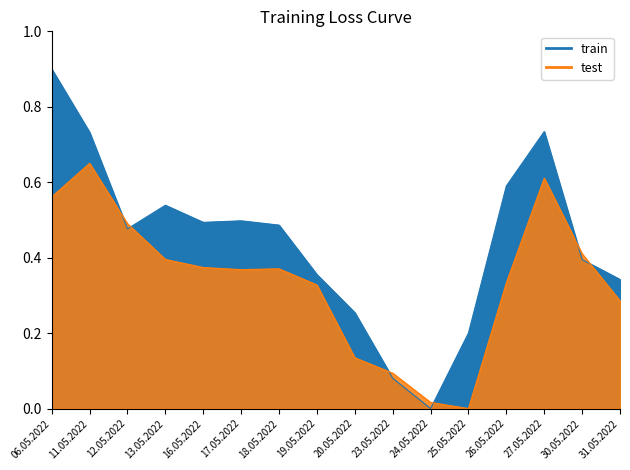

The train series shows 1.4 at 06.05.2022. True or false?

False